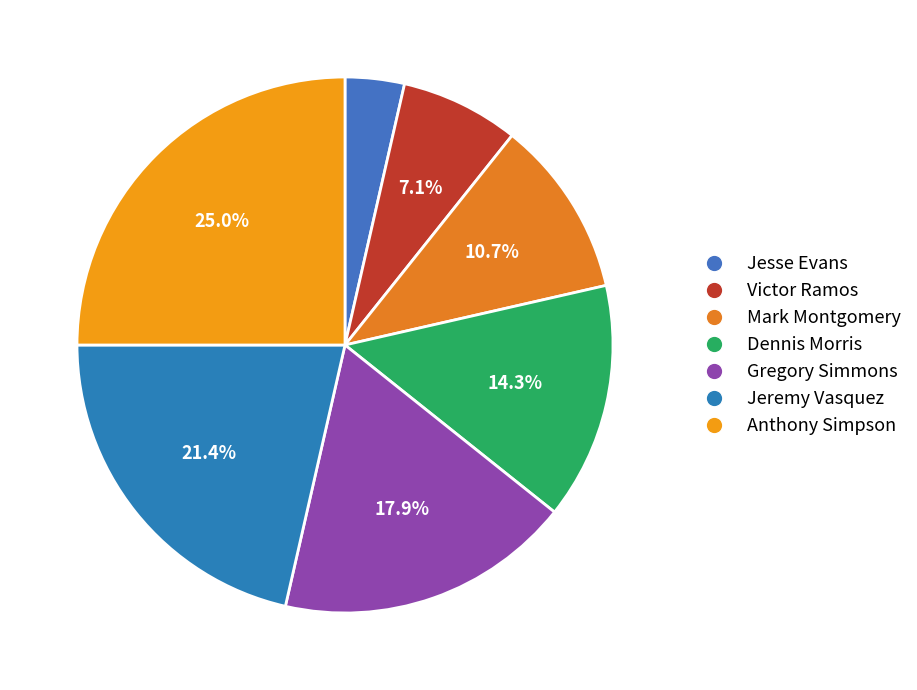

Is Jeremy Vasquez the majority of the pie?

No